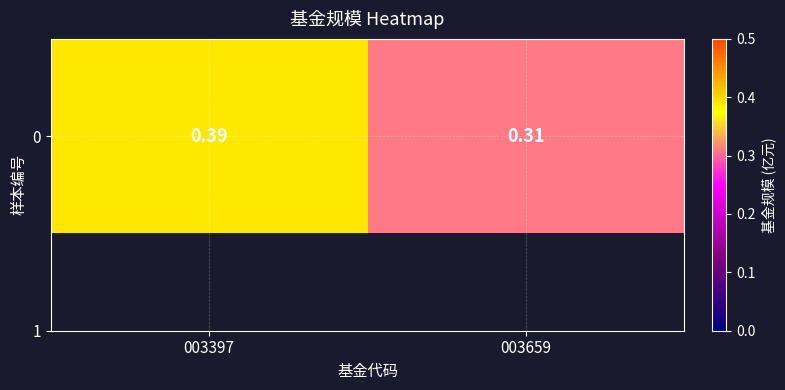

What is the difference between the maximum and minimum values?

0.1